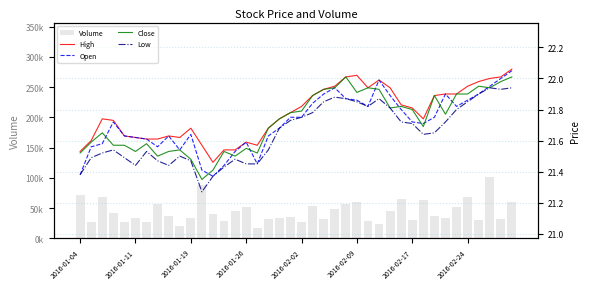

Between 39 and 20, which is larger?

39